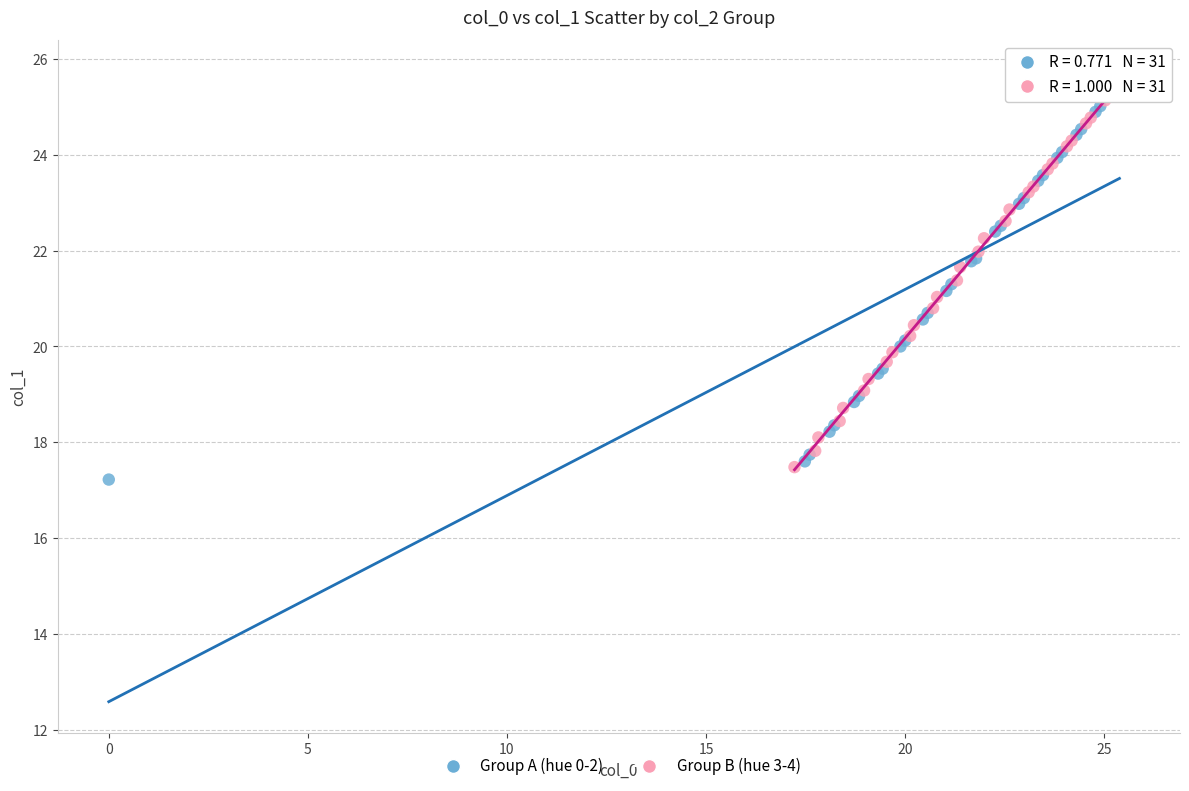

What are all the series names shown in the legend?

Group A (hue 0-2), Group B (hue 3-4)